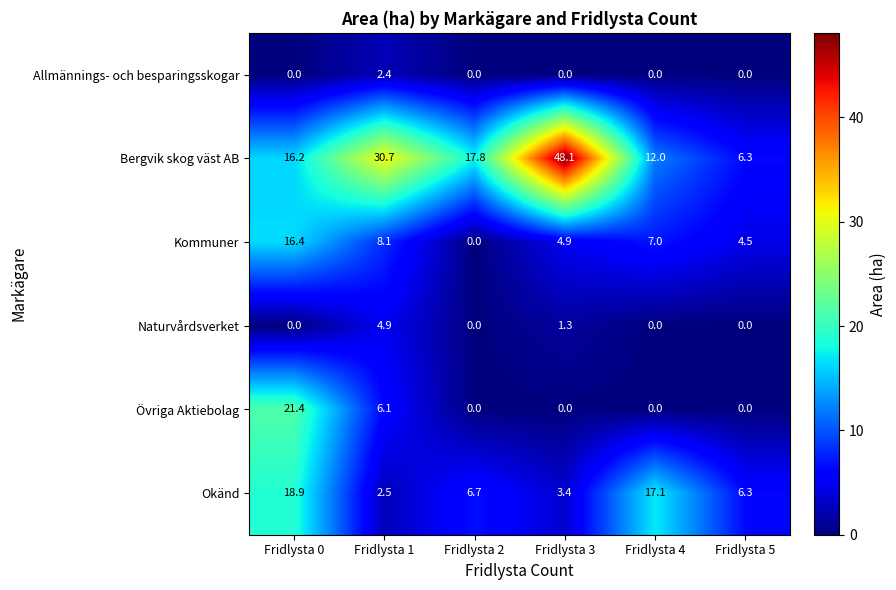

What is the difference between the highest and lowest values at Fridlysta 4?

17.1